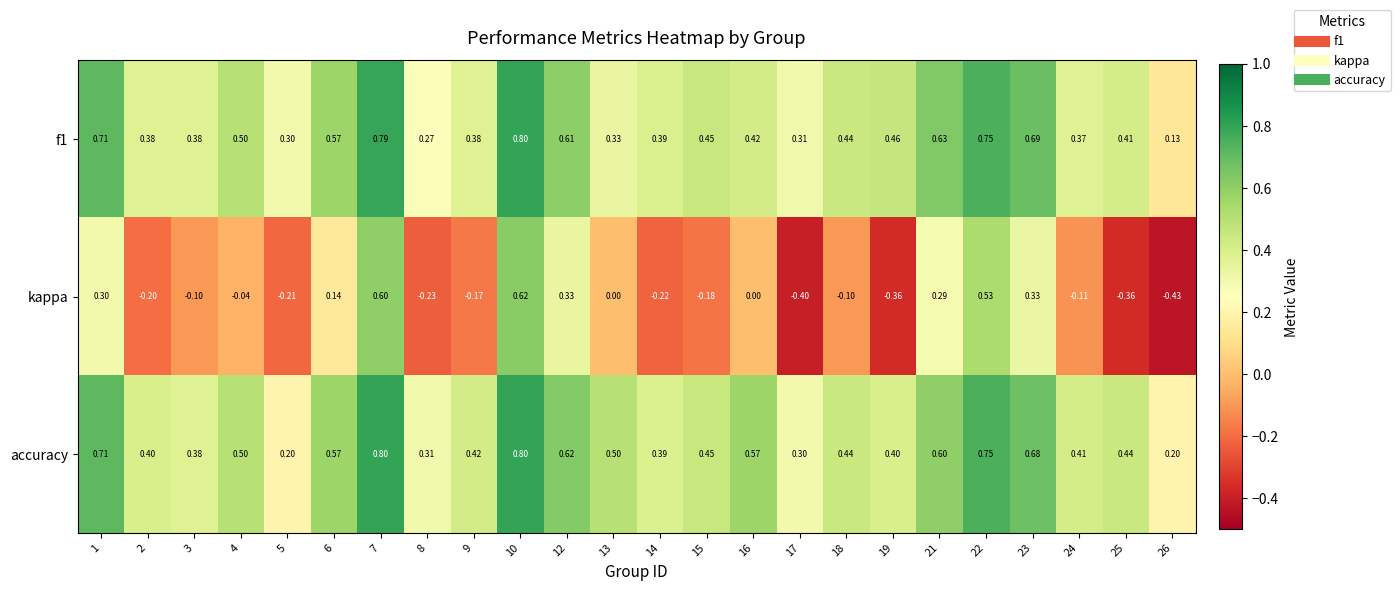

Which series has the widest spread of values?

kappa